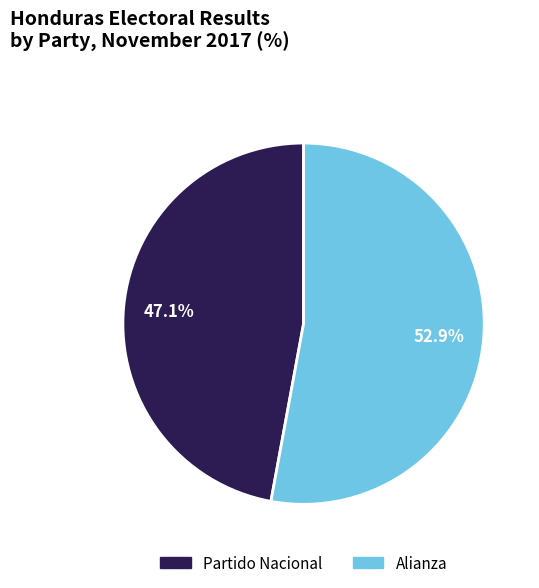

Does any single category account for the majority?

Yes